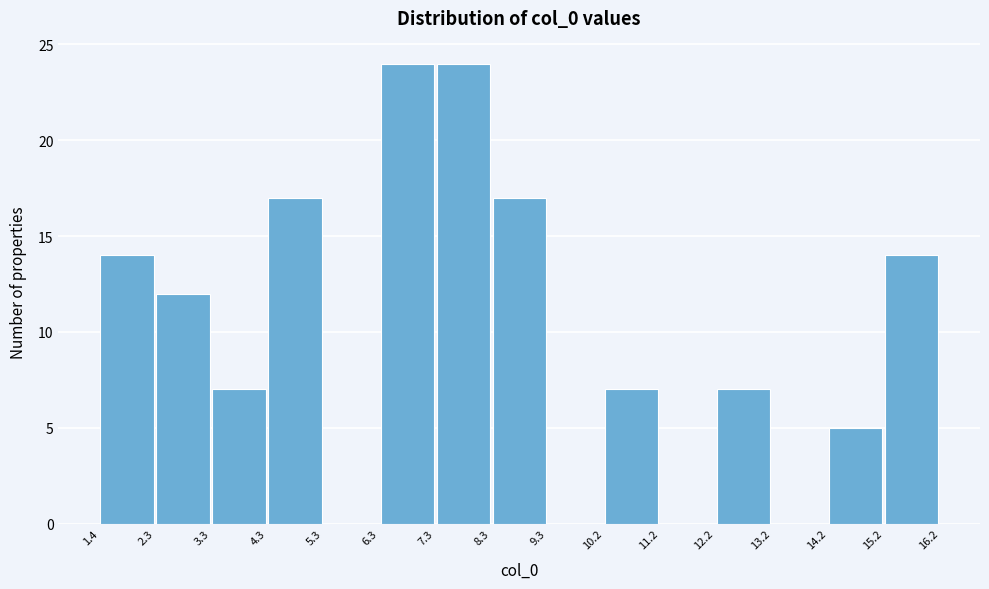

Reading left to right, list every bar in this chart as the range it spans on the x-axis followed by its height. The values are not printed on the chart, so give them approximately, as read against the axis.

1.4 to 2.3: 14
2.3 to 3.3: 12
3.3 to 4.3: 7
4.3 to 5.3: 17
5.3 to 6.3: 0
6.3 to 7.3: 24
7.3 to 8.3: 24
8.3 to 9.3: 17
9.3 to 10.2: 0
10.2 to 11.2: 7
11.2 to 12.2: 0
12.2 to 13.2: 7
13.2 to 14.2: 0
14.2 to 15.2: 5
15.2 to 16.2: 14